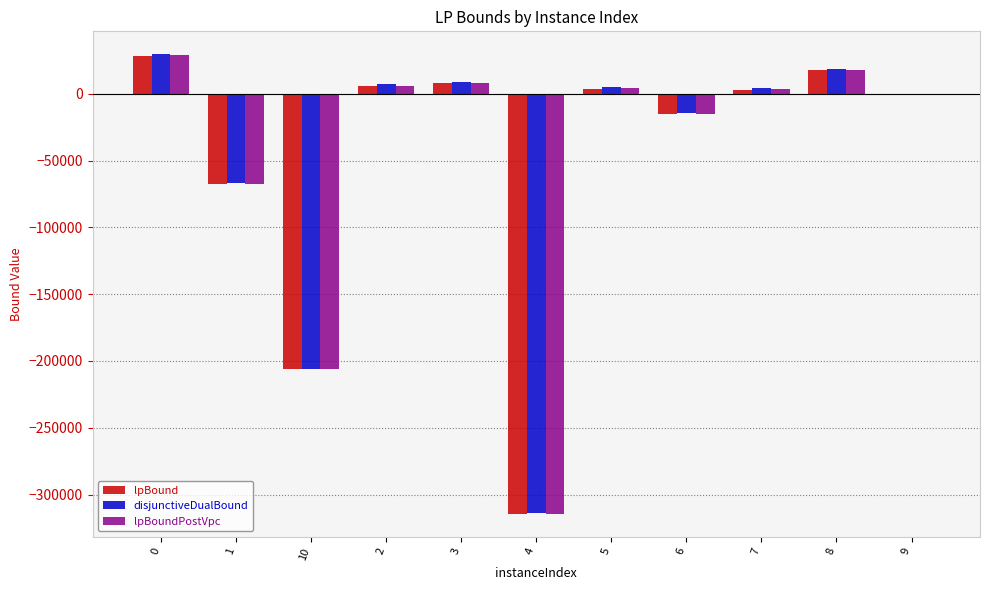

The disjunctiveDualBound series shows -313407.2 at 4. True or false?

True